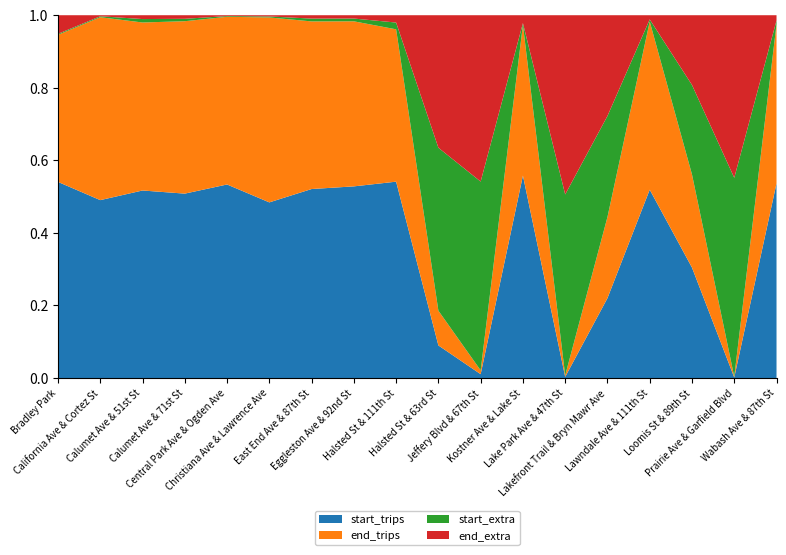

Reading left to right, transcribe all the data shown in this chart.

start_trips: 200	12436	2296	154	1595	3871	336	346	348	15	28	231	35	13567	449	179	9	858
end_trips: 150	12787	2057	144	1382	4076	298	298	270	16	28	172	46	13784	401	151	11	701
start_extra: 1	66	42	2	6	22	5	5	12	75	1380	2	5487	17164	5	145	3096	17
end_extra: 19	73	47	3	7	27	6	6	13	61	1216	9	5436	17123	10	113	2530	23